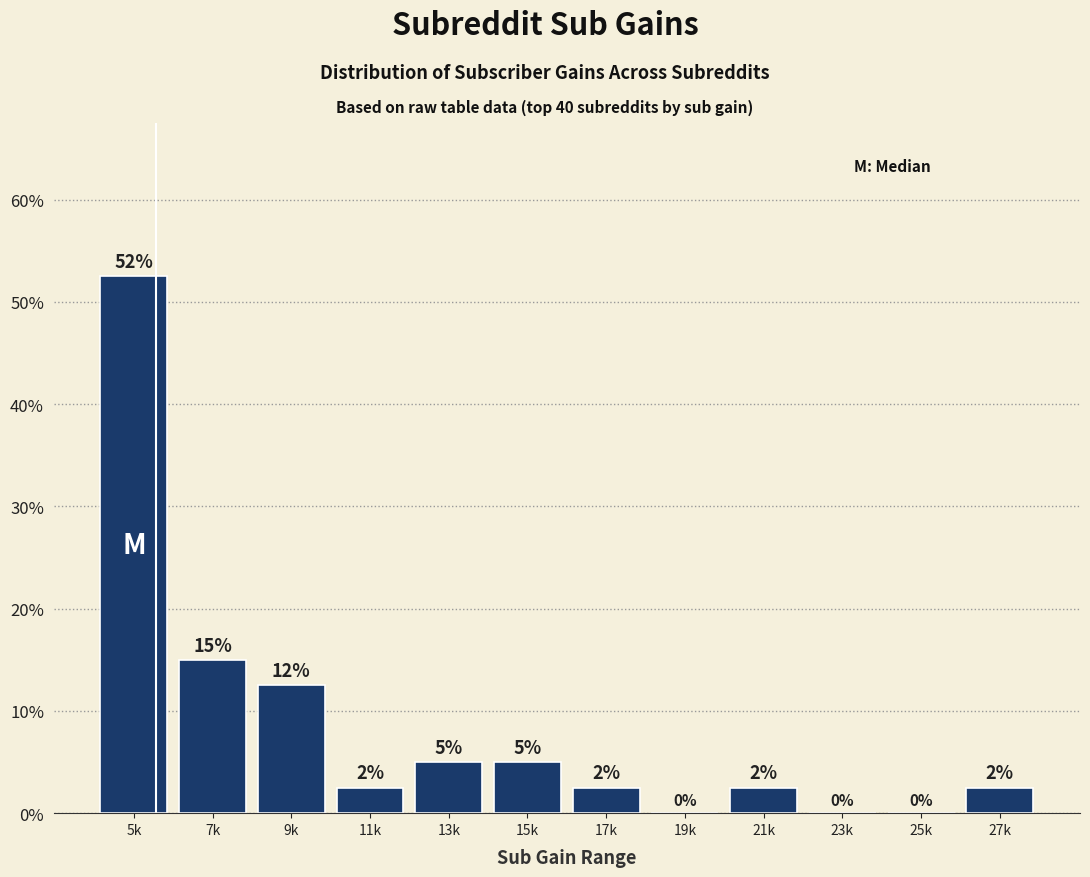

The chart shows a value of 17.6 at 23k. True or false?

False